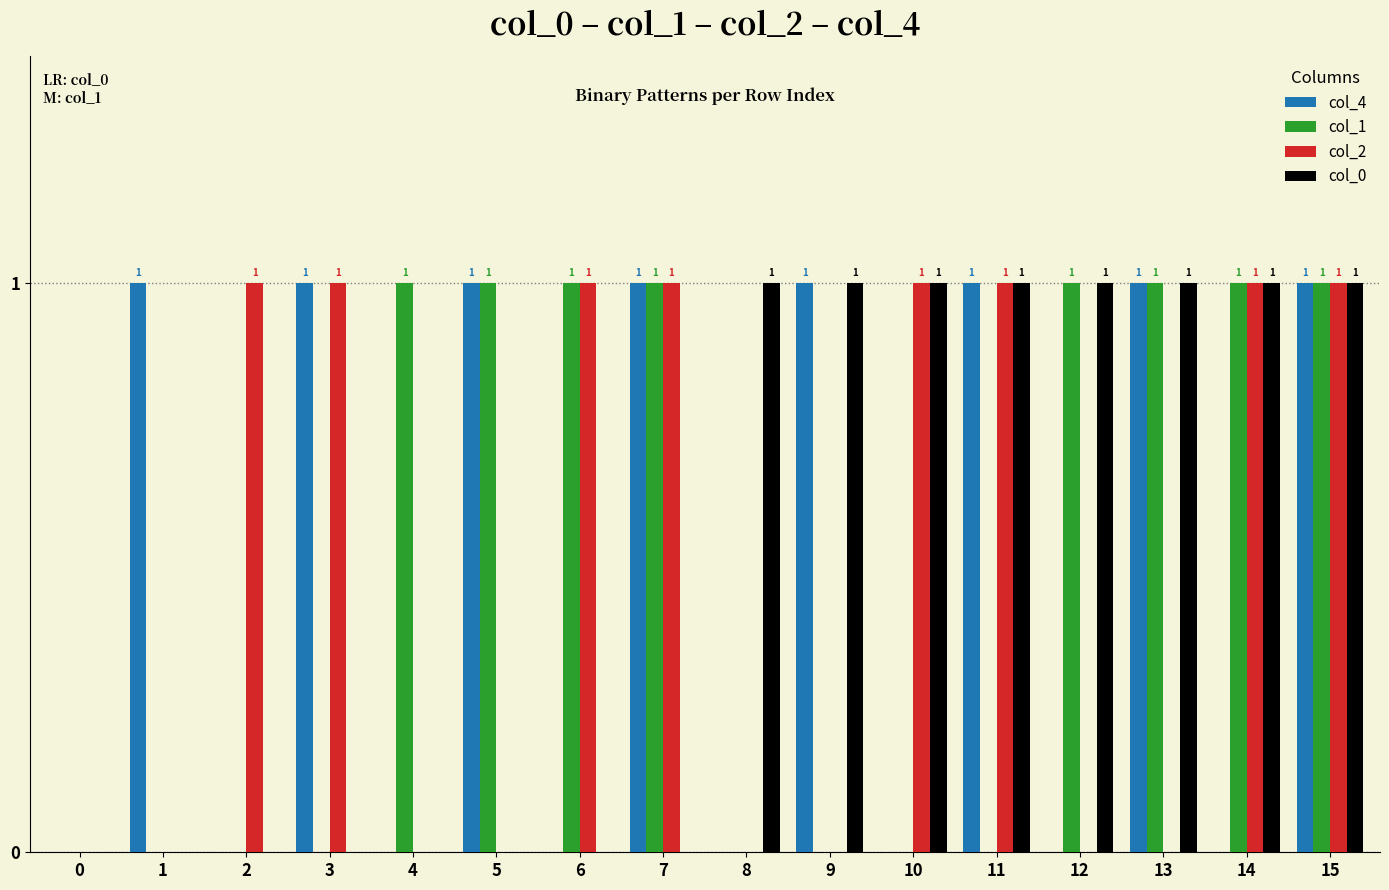

Reading left to right, extract all data points from this chart.

col_4: 0=0	1=1	2=0	3=1	4=0	5=1	6=0	7=1	8=0	9=1	10=0	11=1	12=0	13=1	14=0	15=1
col_1: 0=0	1=0	2=0	3=0	4=1	5=1	6=1	7=1	8=0	9=0	10=0	11=0	12=1	13=1	14=1	15=1
col_2: 0=0	1=0	2=1	3=1	4=0	5=0	6=1	7=1	8=0	9=0	10=1	11=1	12=0	13=0	14=1	15=1
col_0: 0=0	1=0	2=0	3=0	4=0	5=0	6=0	7=0	8=1	9=1	10=1	11=1	12=1	13=1	14=1	15=1